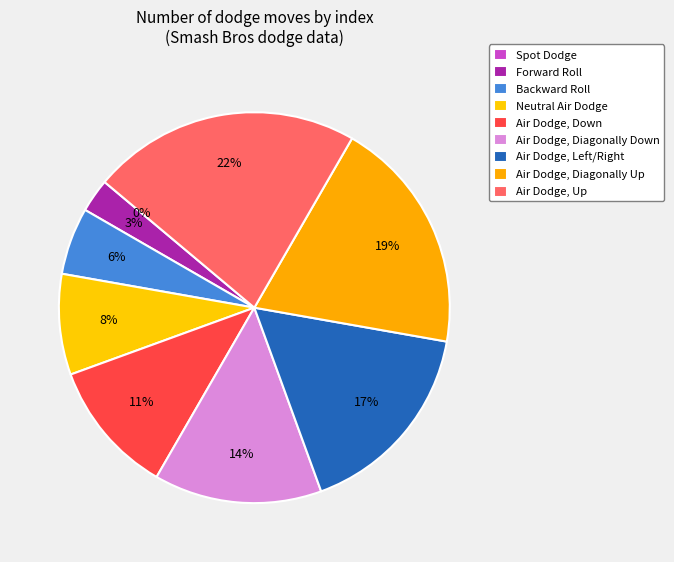

To the nearest percent, what is the combined percentage of Air Dodge, Diagonally Up and Forward Roll?

22%